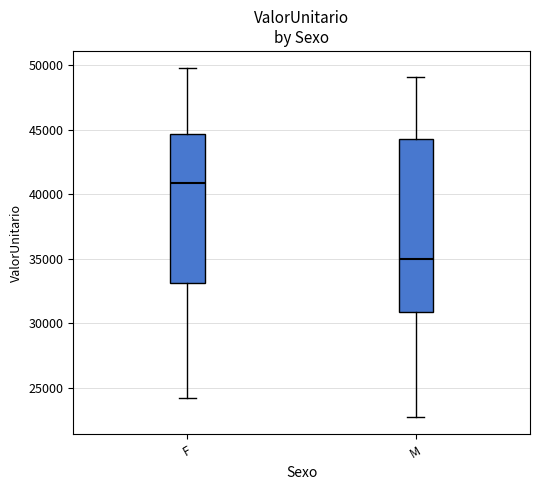

Which box's median line is the highest?

F